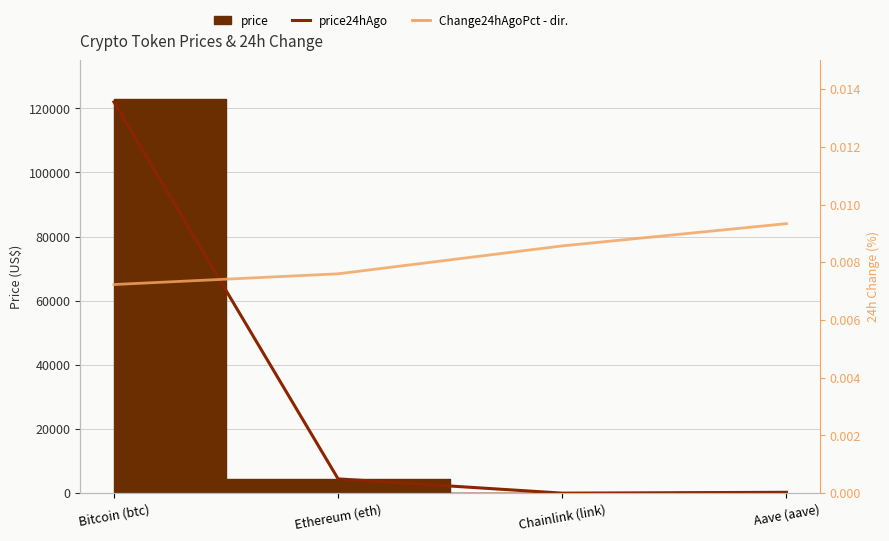

At which label is price24hAgo closest to 60994?

Ethereum (eth)